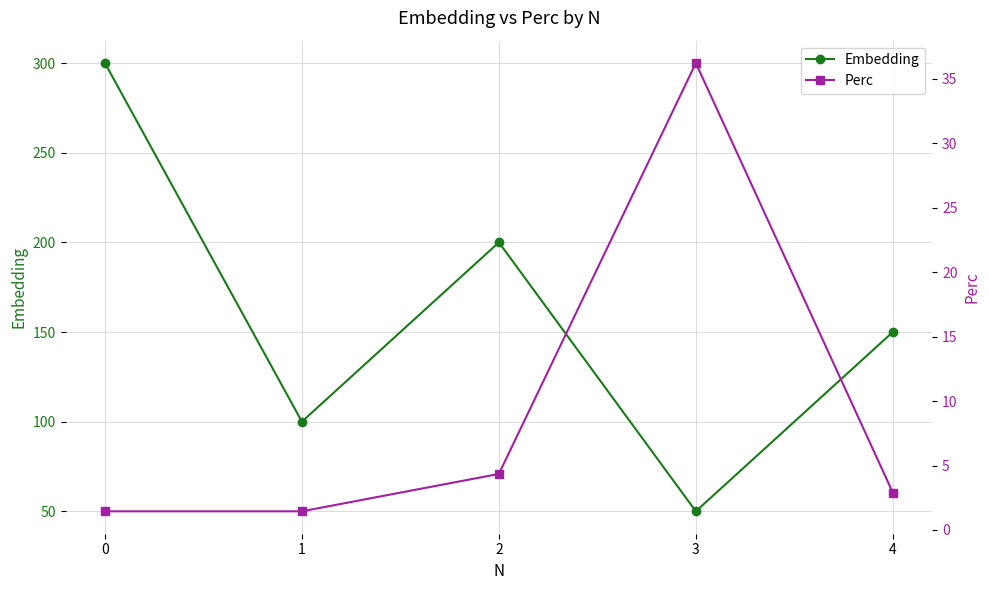

What are all the series names shown in the legend?

Embedding, Perc